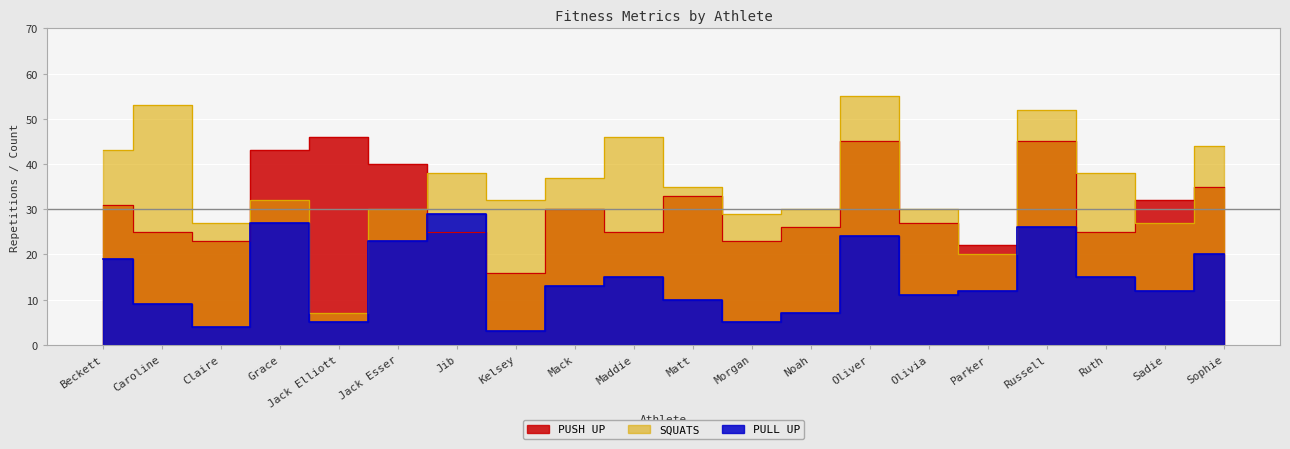

At which label does PULL UP first exceed 13?

Beckett